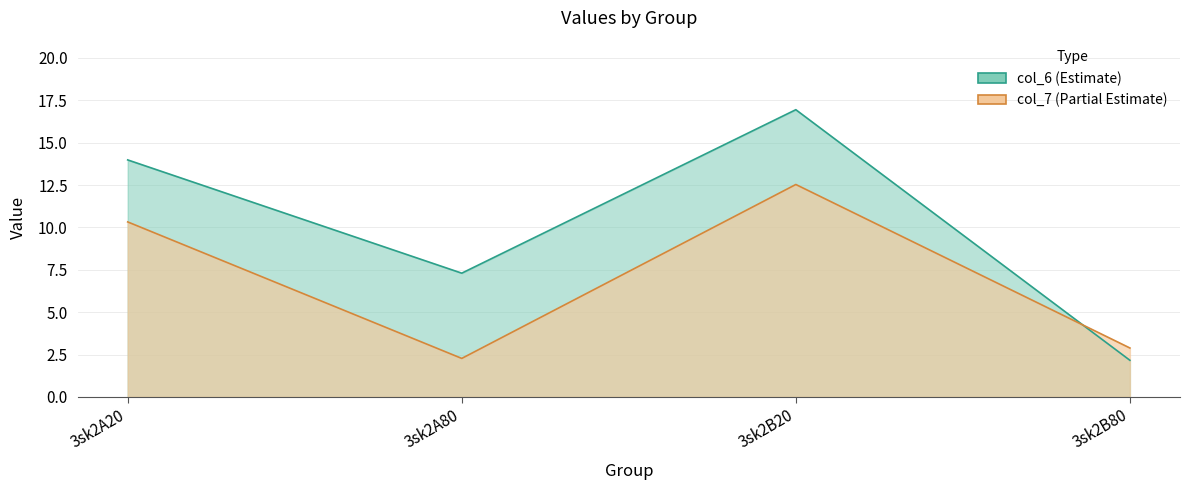

Rank the categories by col_6 value from lowest to highest.

3sk2B80, 3sk2A80, 3sk2A20, 3sk2B20